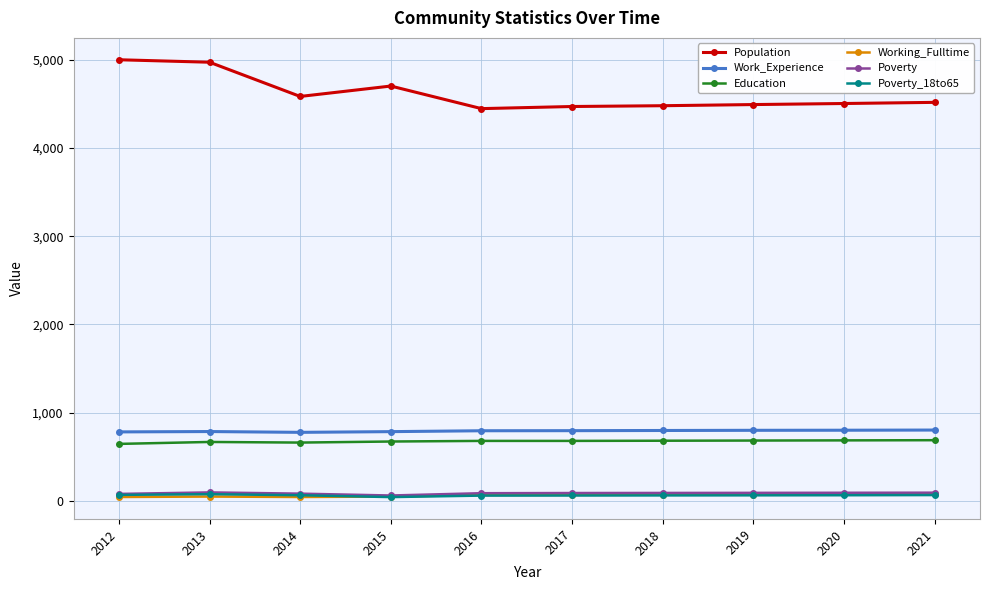

What is the greatest value displayed?

5001